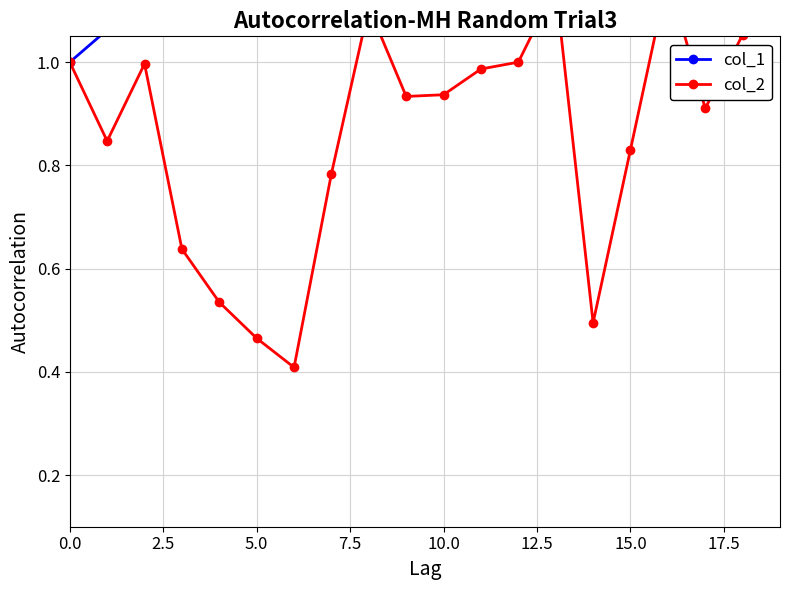

What is the label of the 10th point from the left?

9